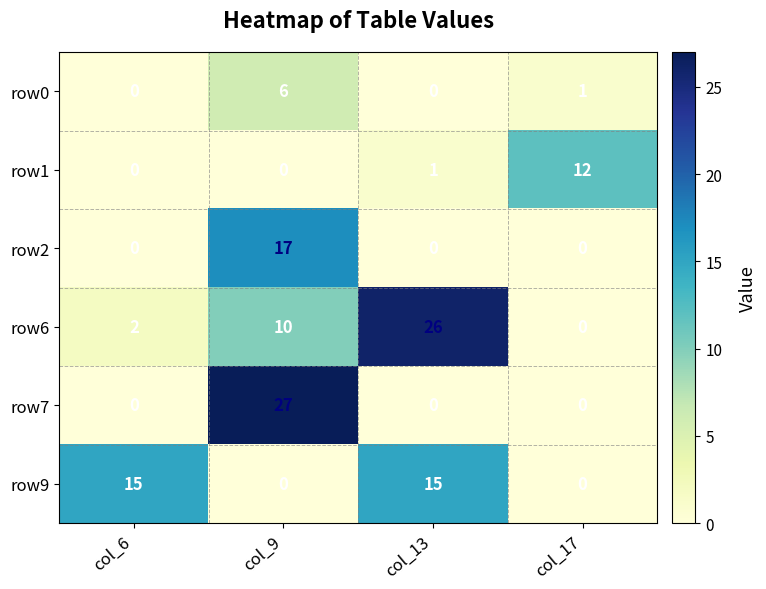

What is the average value of the row7 series?

7